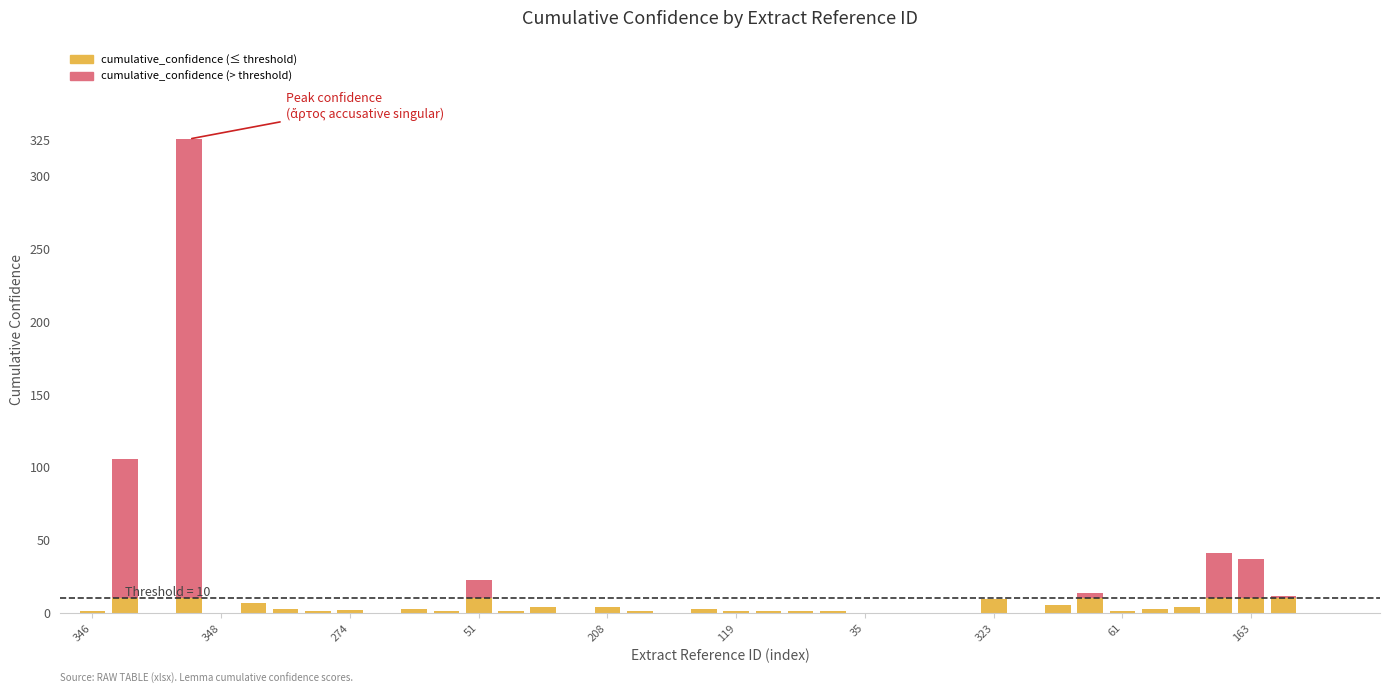

What is the maximum value for cumulative_confidence (≤ threshold)?

10.0